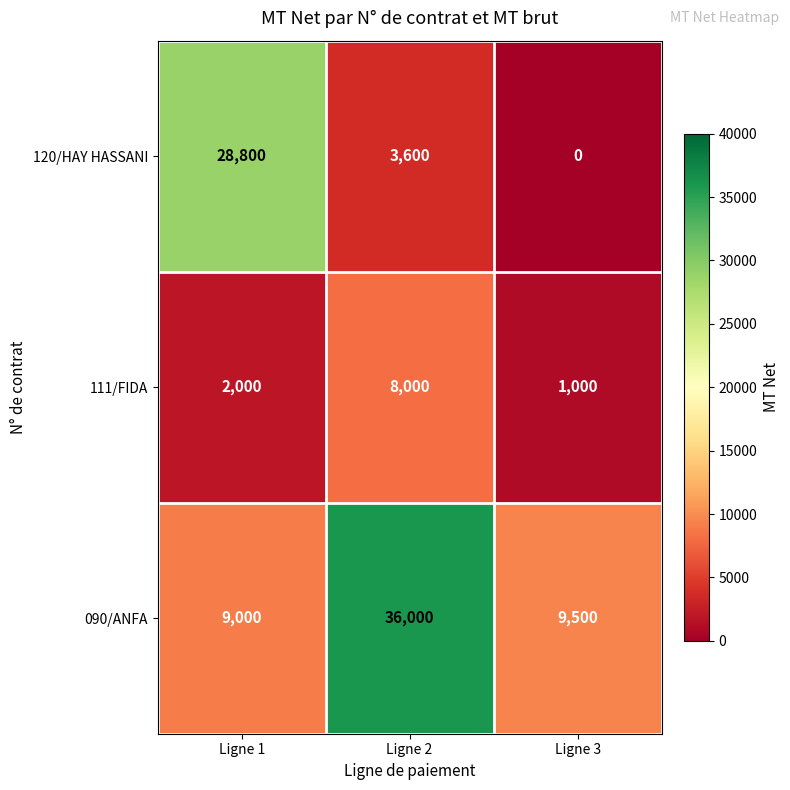

How many 120/HAY HASSANI values are between 0 and 28800?

3